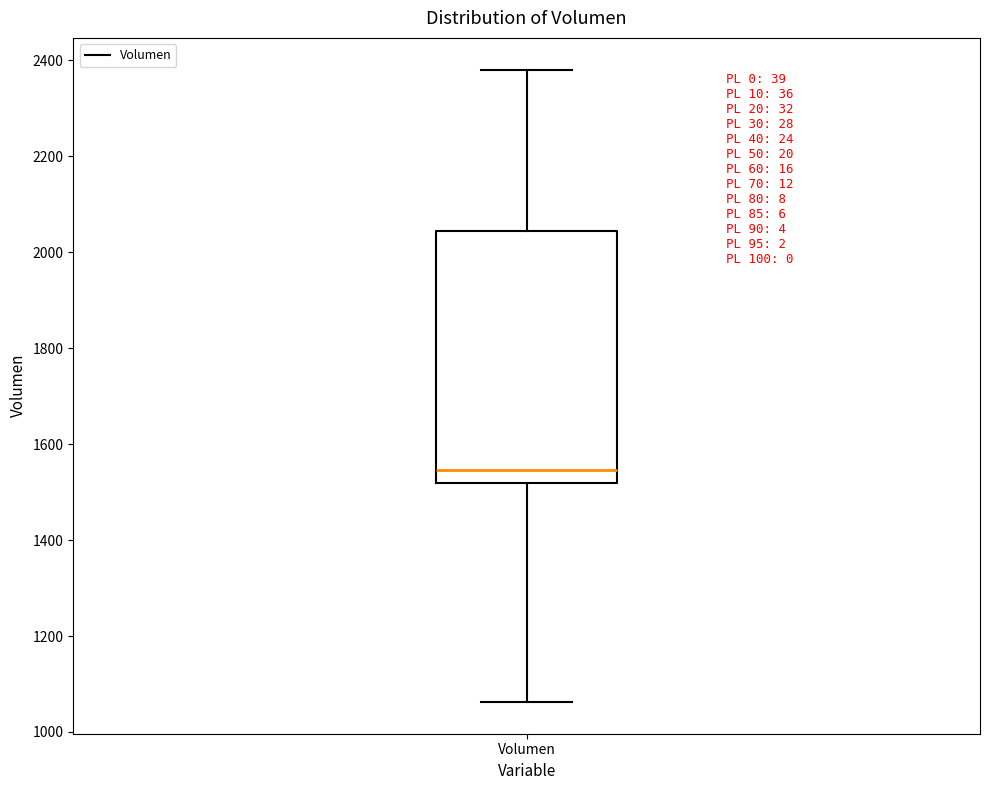

Where does the upper whisker of the box for Volumen end on the y-axis? The values are not printed on the chart, so give them approximately, as read against the axis.

2380